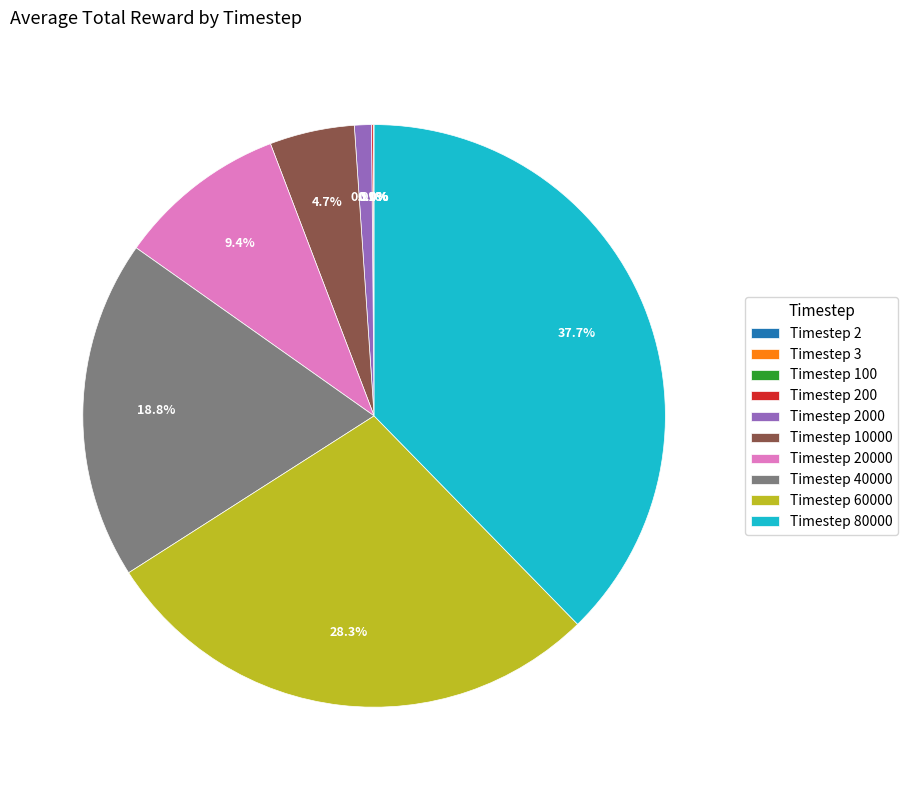

What is the ratio of the value at Timestep 40000 to the value at Timestep 80000?

0.5